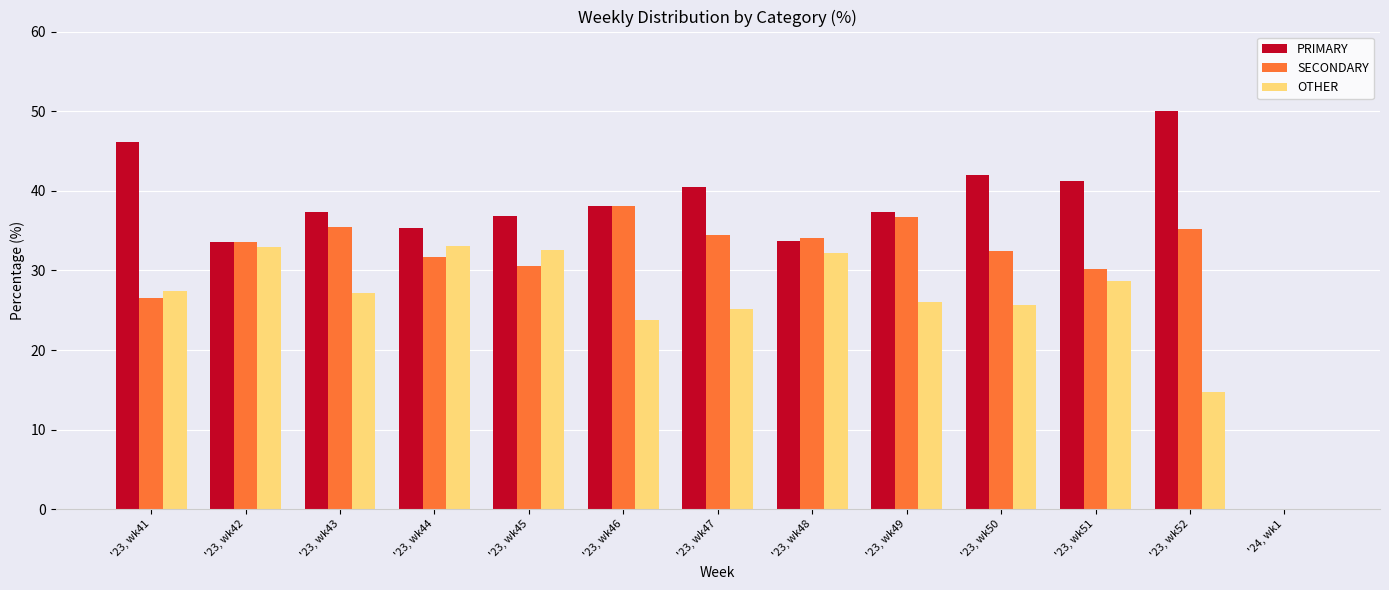

What is the average value of the OTHER series?

25.3